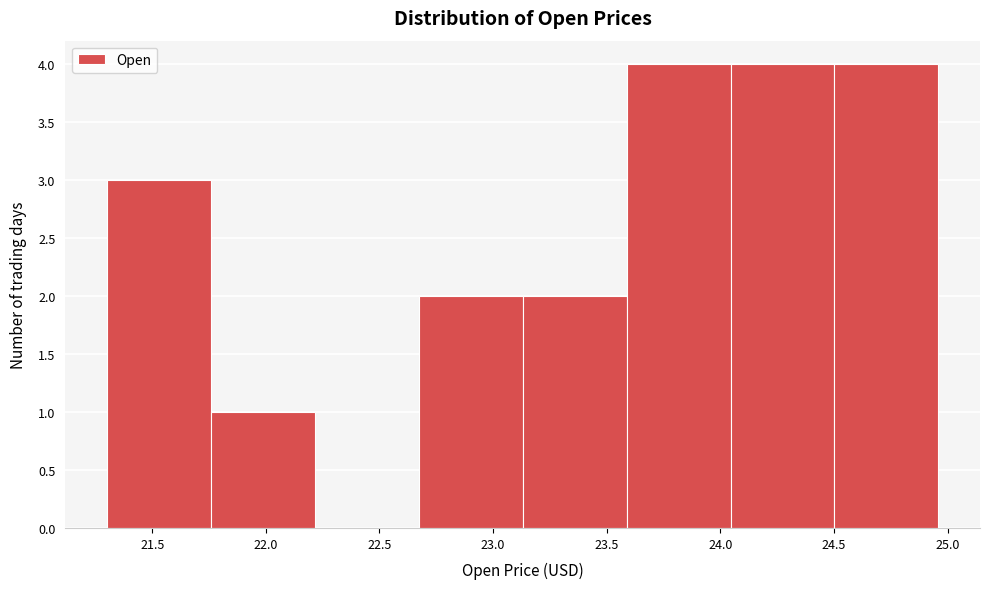

What is the height of the bar covering 21.75 to 22.20 on the x-axis? Neither the bar edges nor the heights are printed on the chart, so give them approximately, as read against the axes.

1